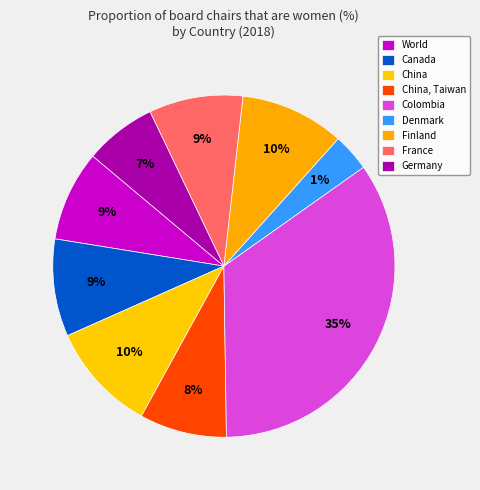

Which category has the biggest portion of the pie?

Colombia